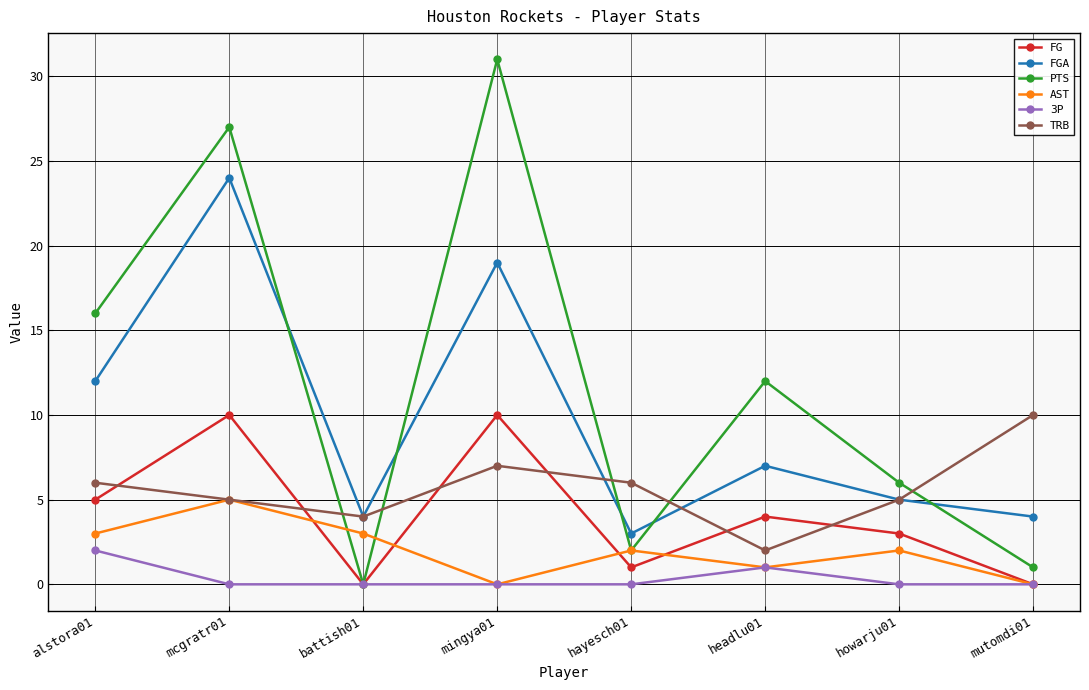

Is this an area chart (filled region under the line)?

No